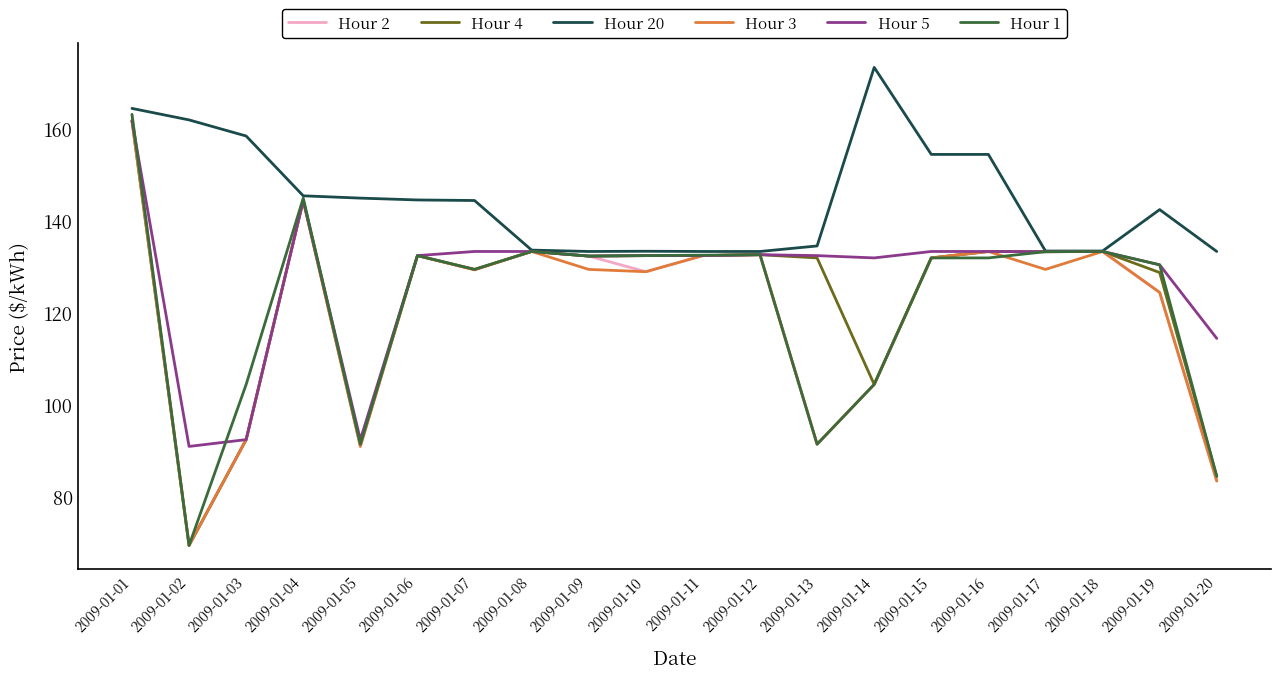

Is the value of Hour 5 at 2009-01-11 greater than the value of Hour 2 at 2009-01-04?

No